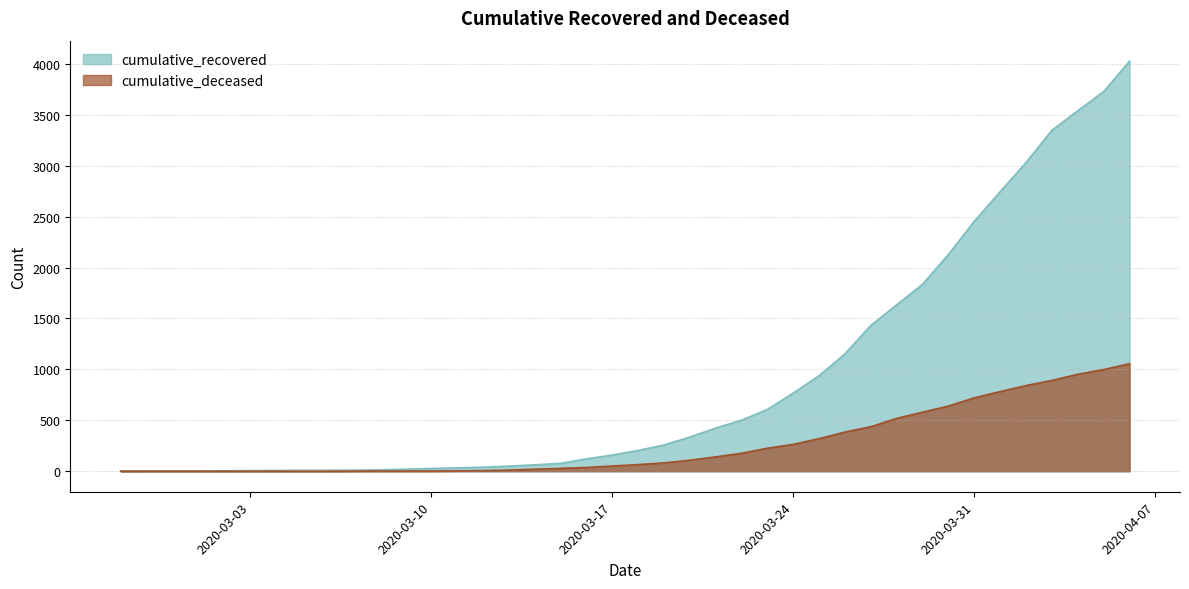

How many data points in cumulative_recovered are above 204?

19